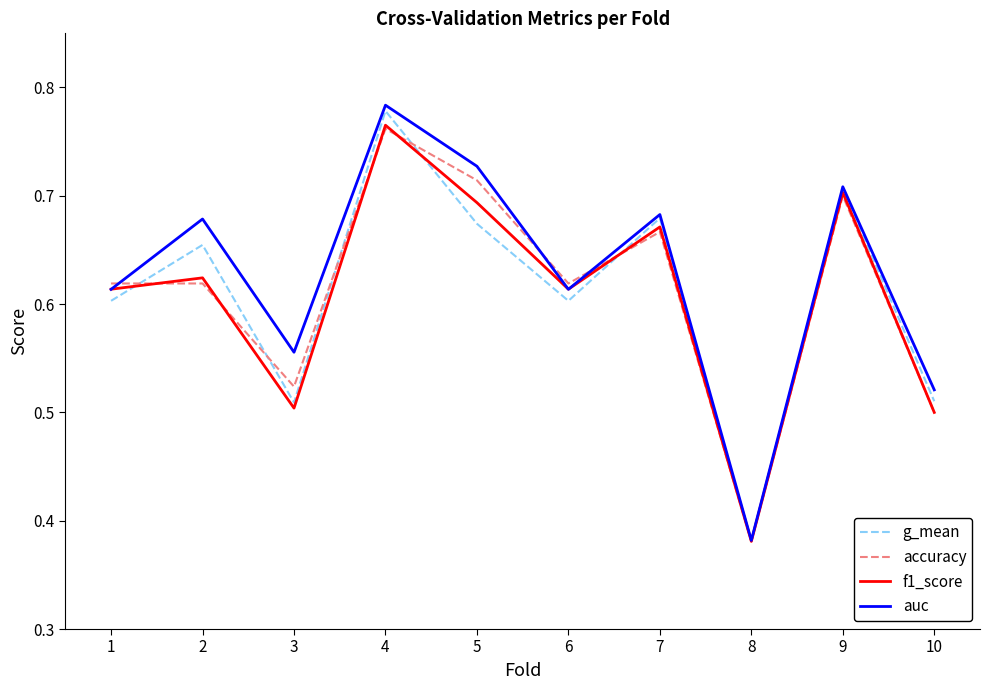

At which category is the sum across all series the highest?

4